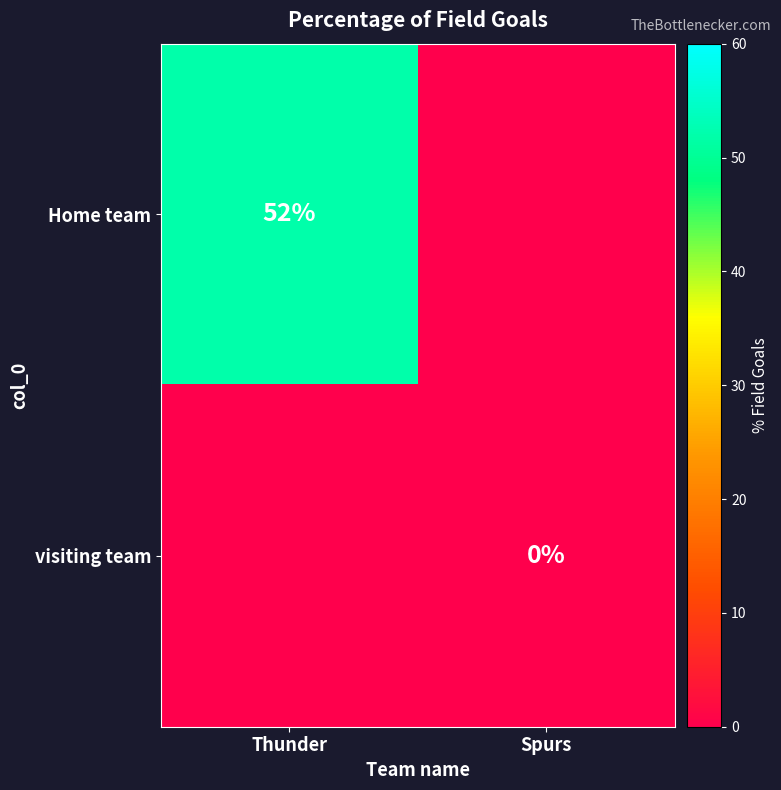

The Home team series shows 52 at Thunder. True or false?

True